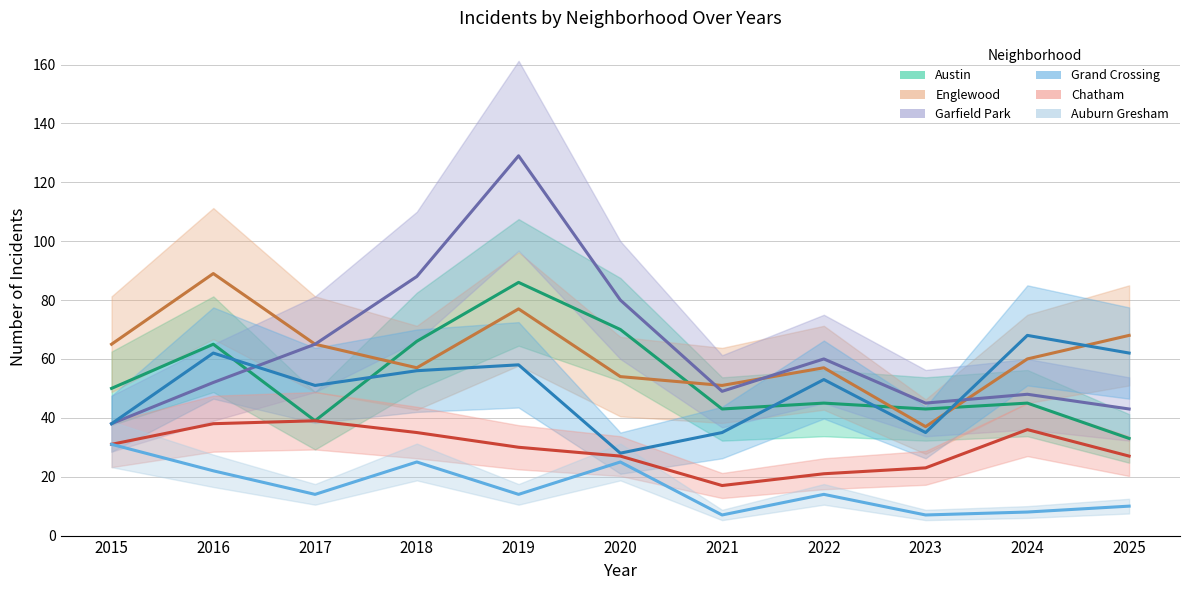

The value of Garfield Park at 2016 is 52. True or false?

True